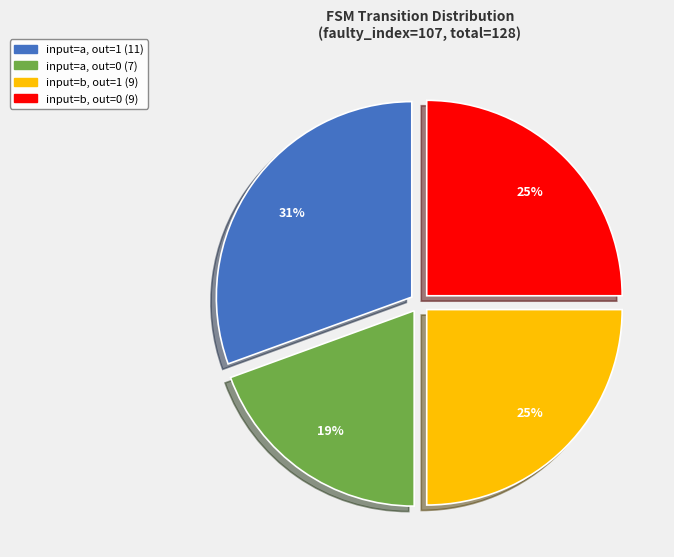

Does any single category account for the majority?

No